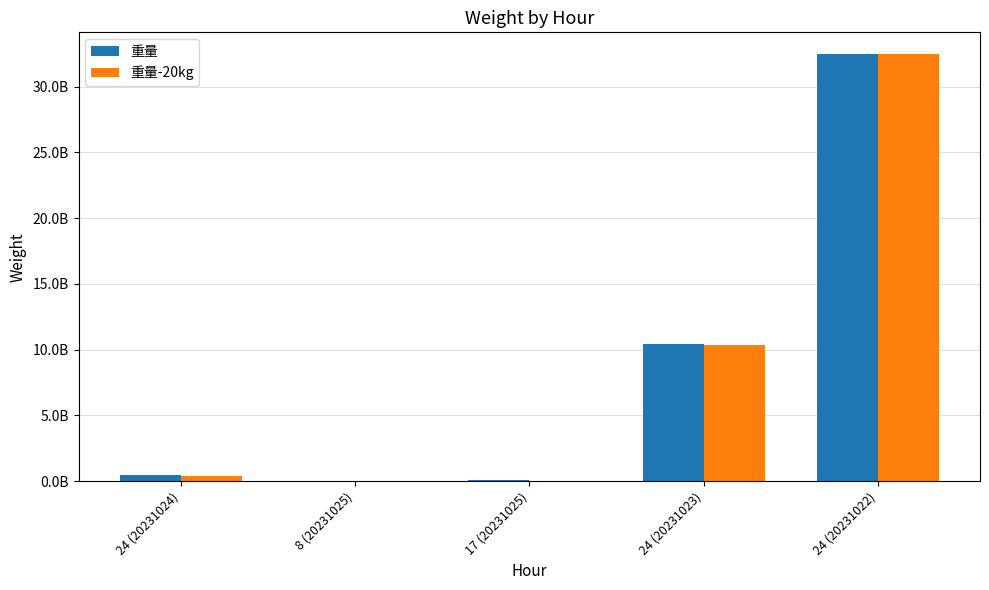

What is the difference between the 重量-20kg values at 24 (20231023) and 24 (20231022)?

22073305599.8